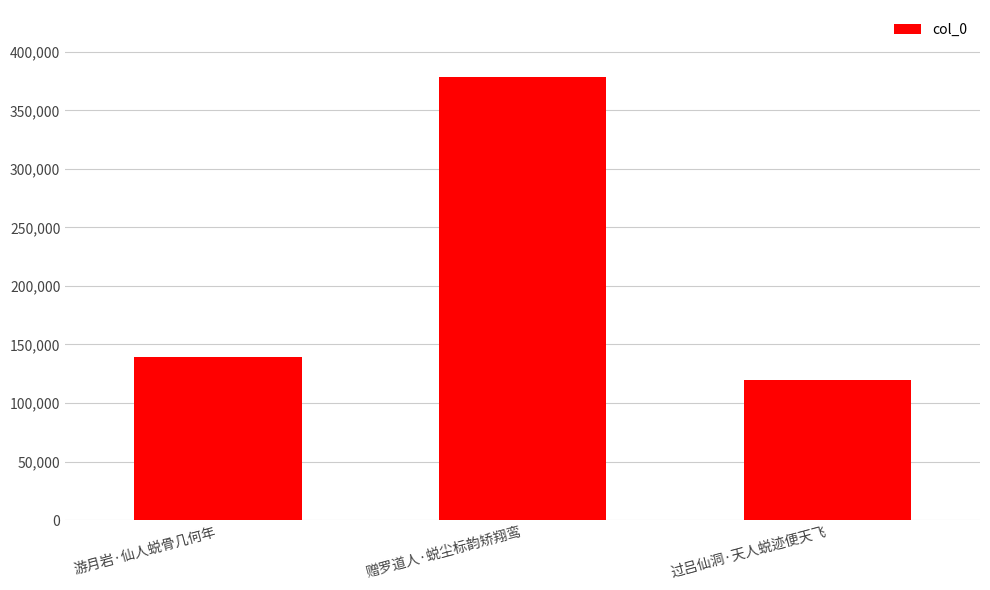

What is the difference between the values at 游月岩·仙人蜕骨几何年 and 赠罗道人·蜕尘标韵矫翔鸾?

239545